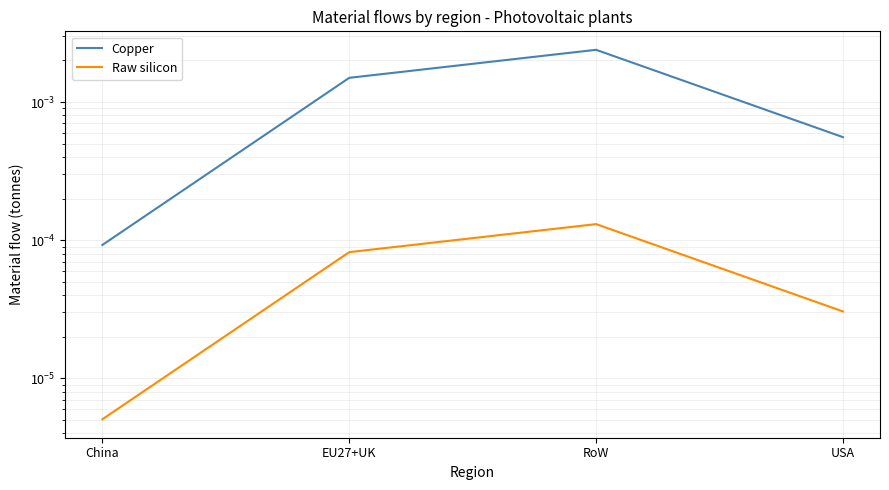

True or false: Copper and Raw silicon intersect in this chart.

False